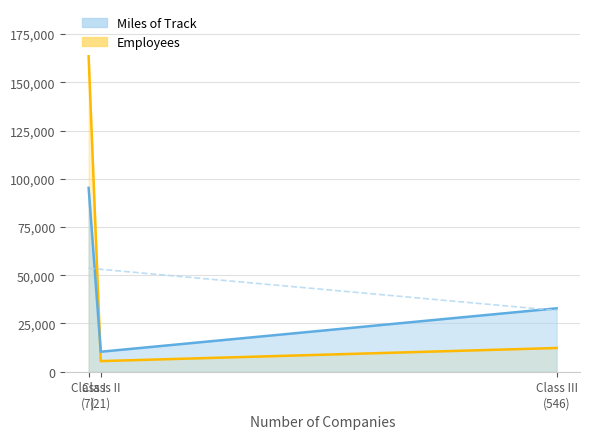

What are all the series names shown in the legend?

Miles of Track, Employees